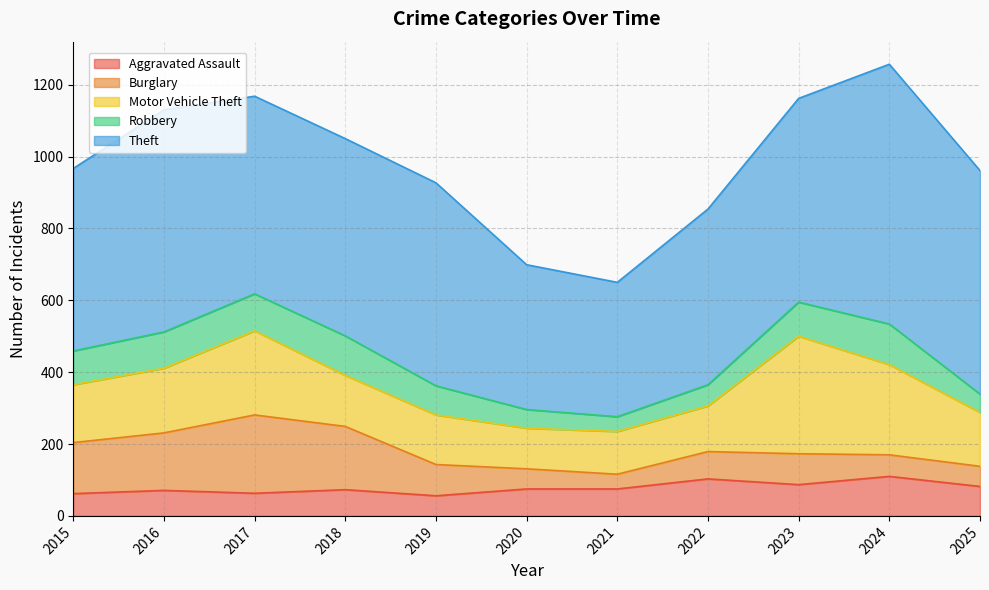

True or false: Robbery and Burglary intersect in this chart.

True